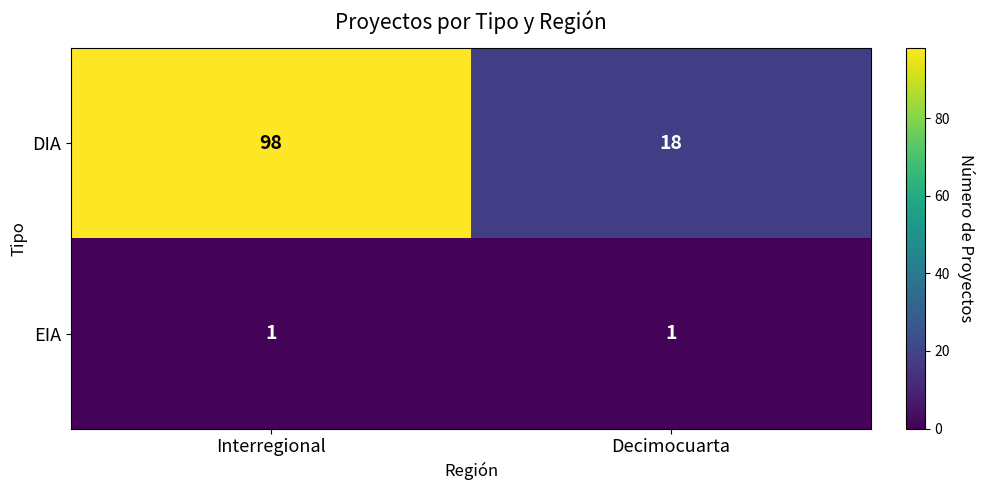

List the series in order of their overall mean, lowest first.

EIA, DIA